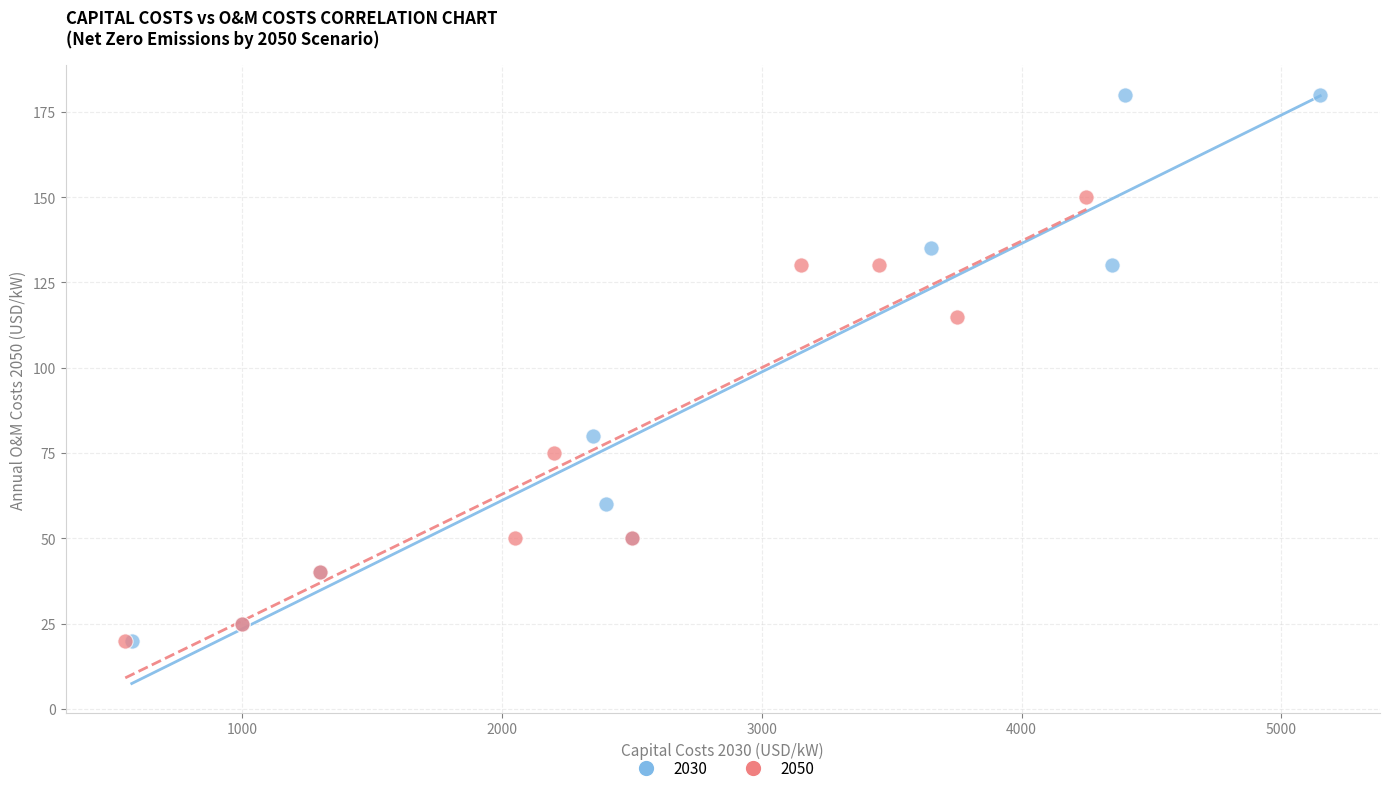

Which series has the widest spread of Y values?

2030